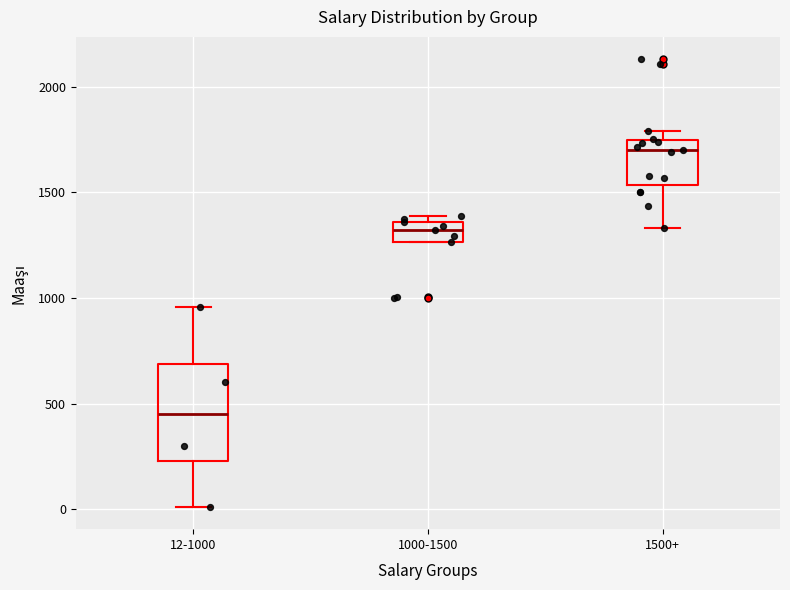

Reading left to right, read every box against the y-axis: the position of its median line, the range the box covers, and the ends of its whiskers. The values are not printed on the chart, so give them approximately, as read against the axis.

12-1000: median 450, box 250 to 700, whiskers 0 to 950
1000-1500: median 1300, box 1250 to 1350, whiskers 1250 to 1400
1500+: median 1700, box 1550 to 1750, whiskers 1350 to 1800